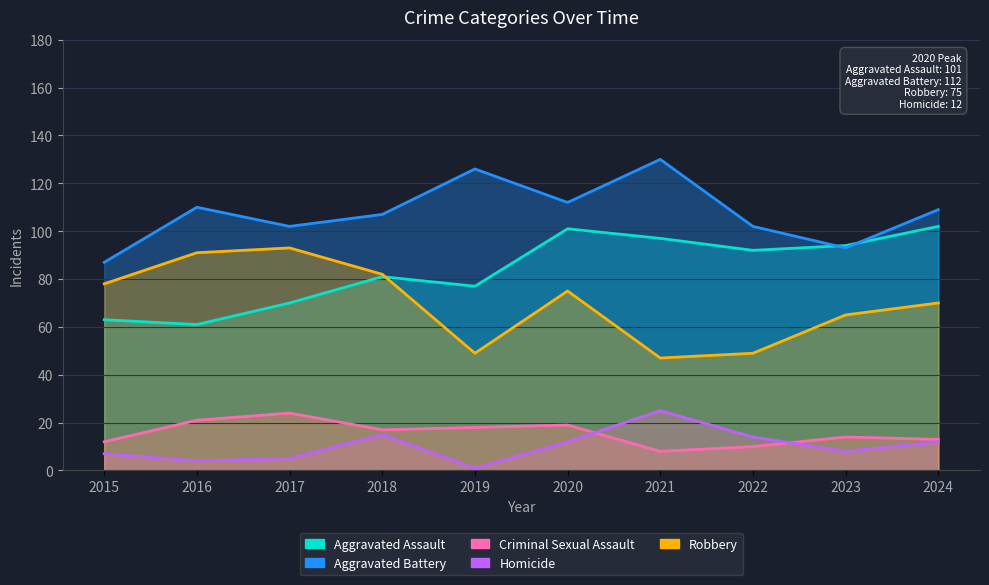

Rank the series by their maximum value, from highest to lowest.

Aggravated Battery, Aggravated Assault, Robbery, Homicide, Criminal Sexual Assault